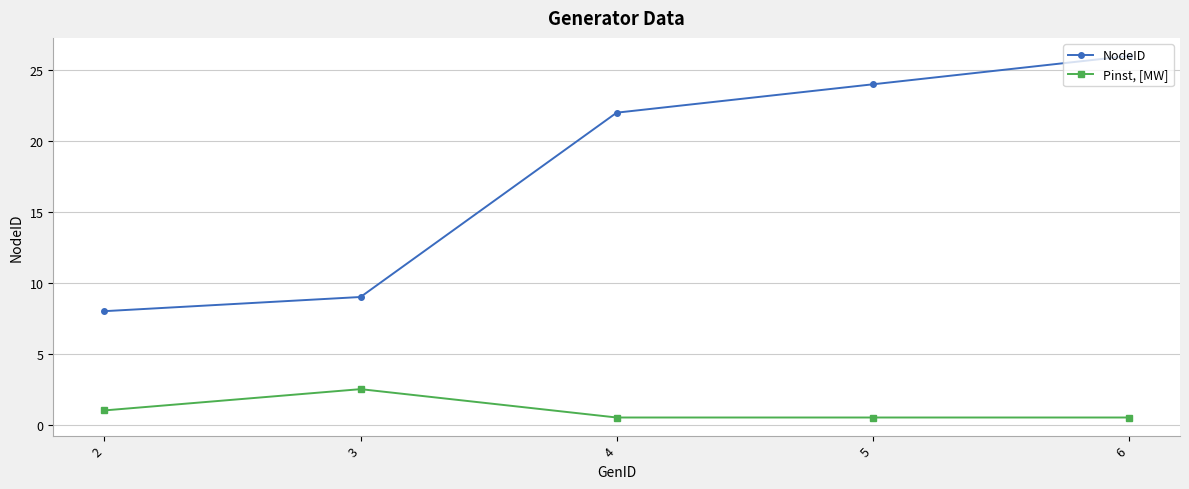

True or false: Pinst, [MW] and NodeID cross at least once.

False